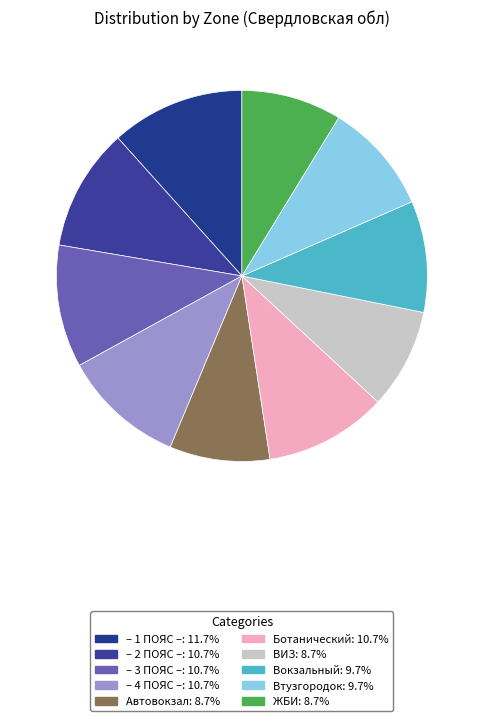

Between – 1 ПОЯС – and ВИЗ, which is larger?

– 1 ПОЯС –